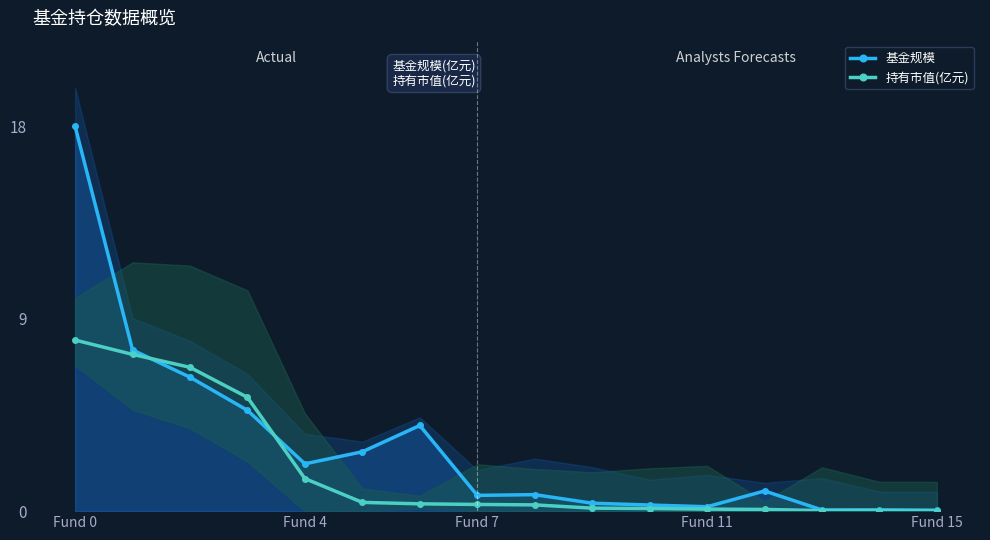

What is the difference between the 持有市值(亿元) values at 13 and 12?

0.1